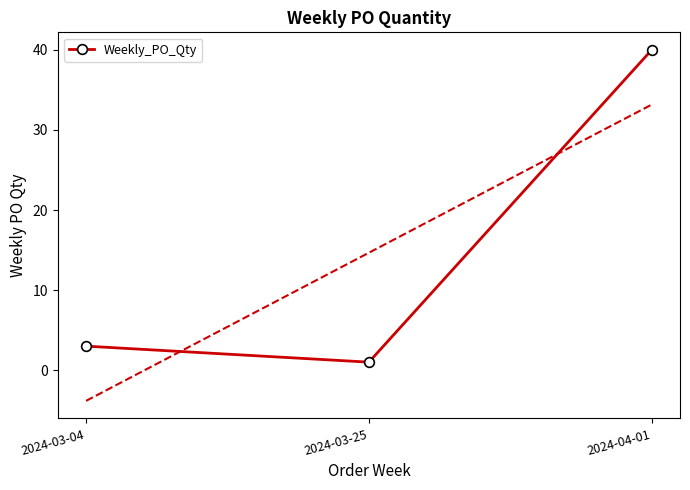

What is the average value?

15